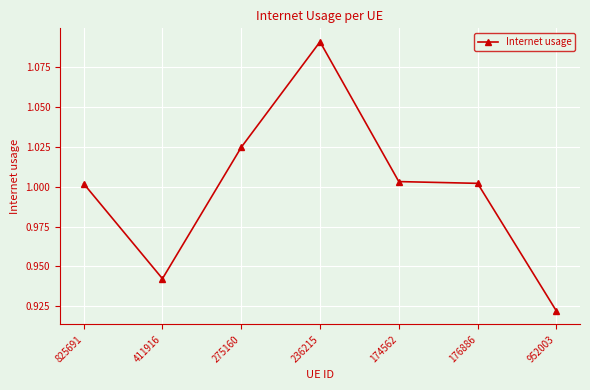

Is it true that the value at 825691 is 0.5?

False